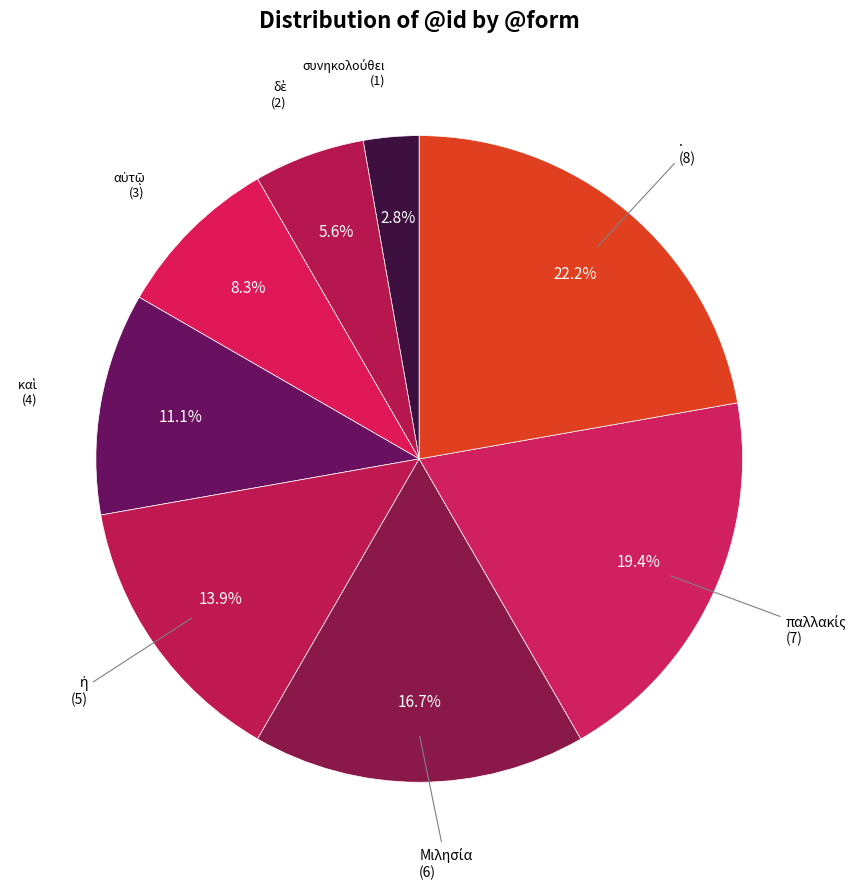

To the nearest percent, what is the difference between the largest and smallest slice percentages?

19%